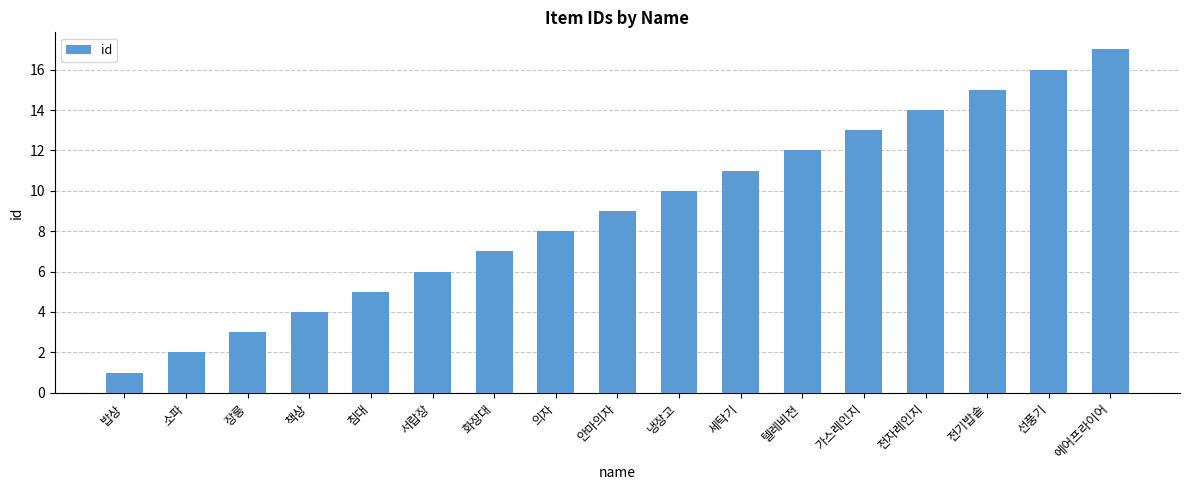

Reading left to right, list all the values displayed in this chart.

1	2	3	4	5	6	7	8	9	10	11	12	13	14	15	16	17